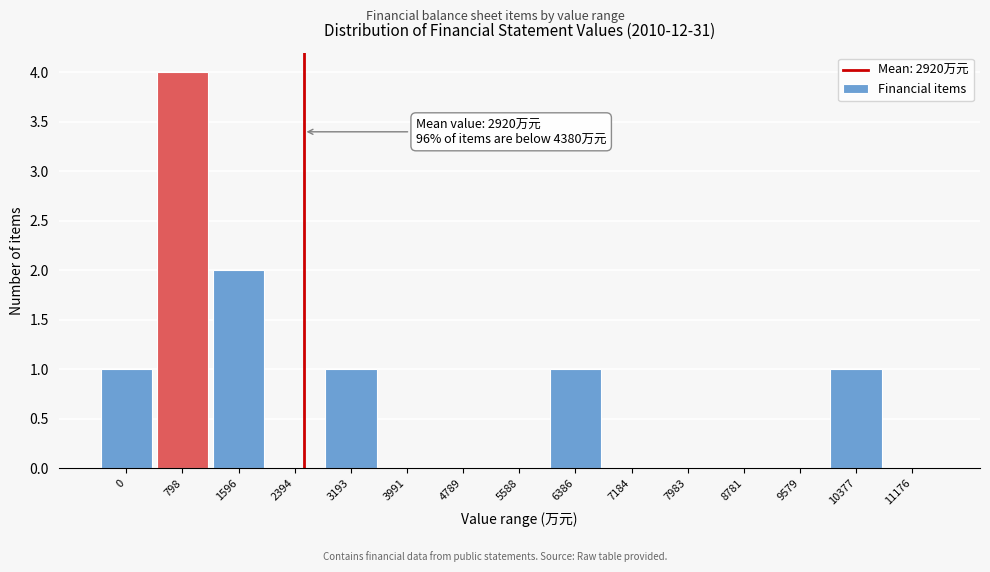

Reading right to left, what are all the values shown in this chart?

11176=0	10377=1	9579=0	8781=0	7983=0	7184=0	6386=1	5588=0	4789=0	3991=0	3193=1	2394=0	1596=2	798=4	0=1